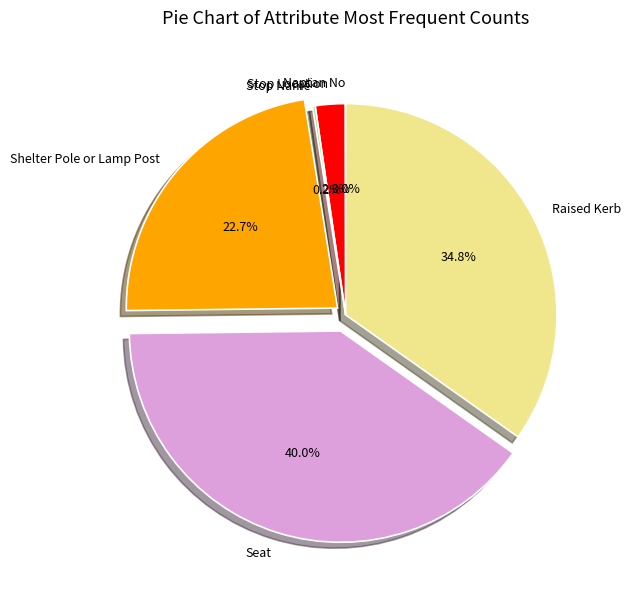

To the nearest percent, what is the difference between the largest and smallest slice percentages?

40%